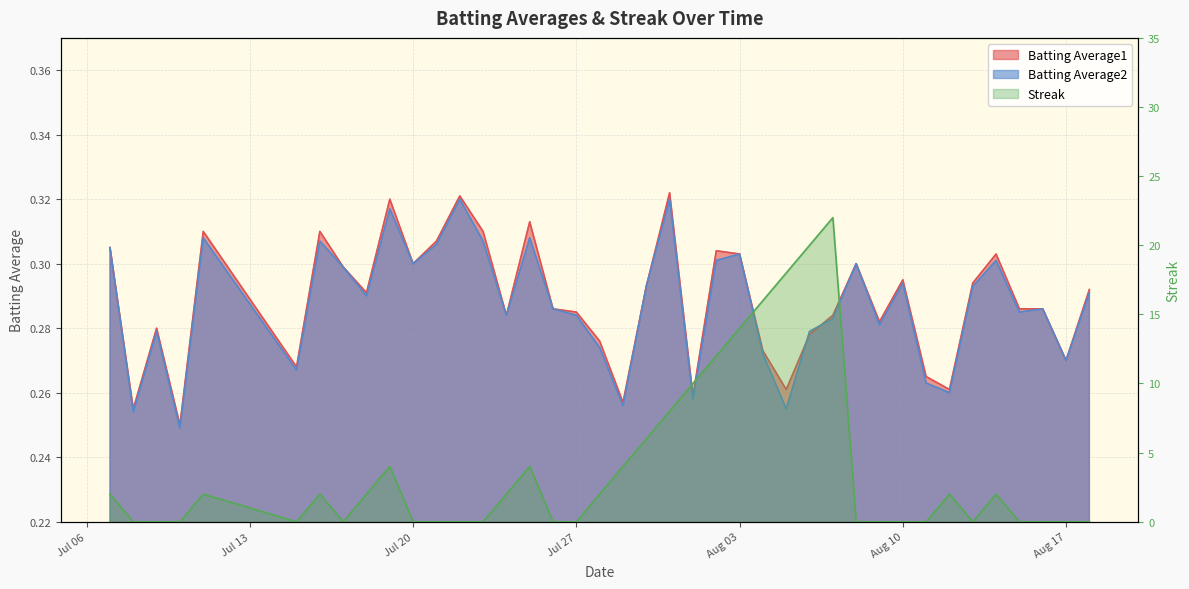

After their last crossing, which series has the higher values: Batting Average1 or Batting Average2?

Batting Average1